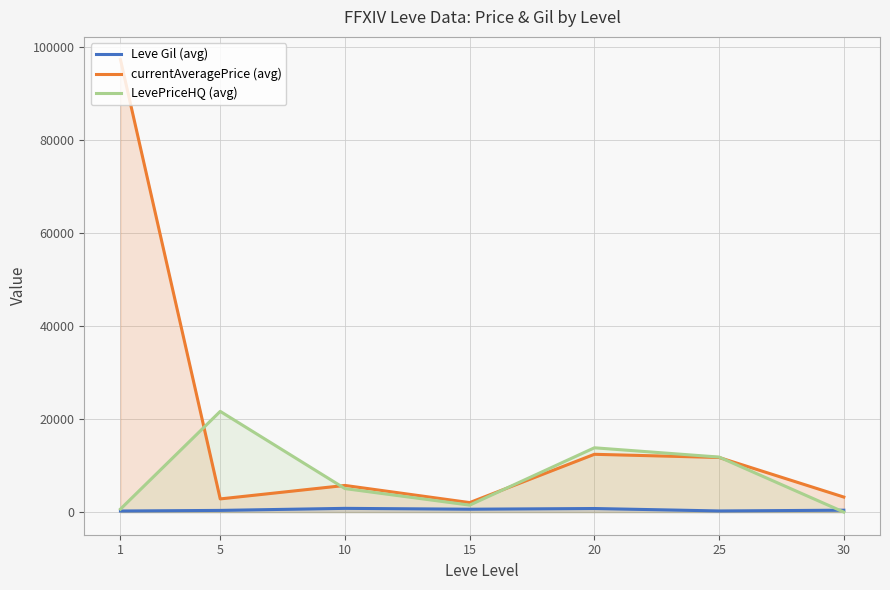

What is the total value across all series at 15?

4163.6